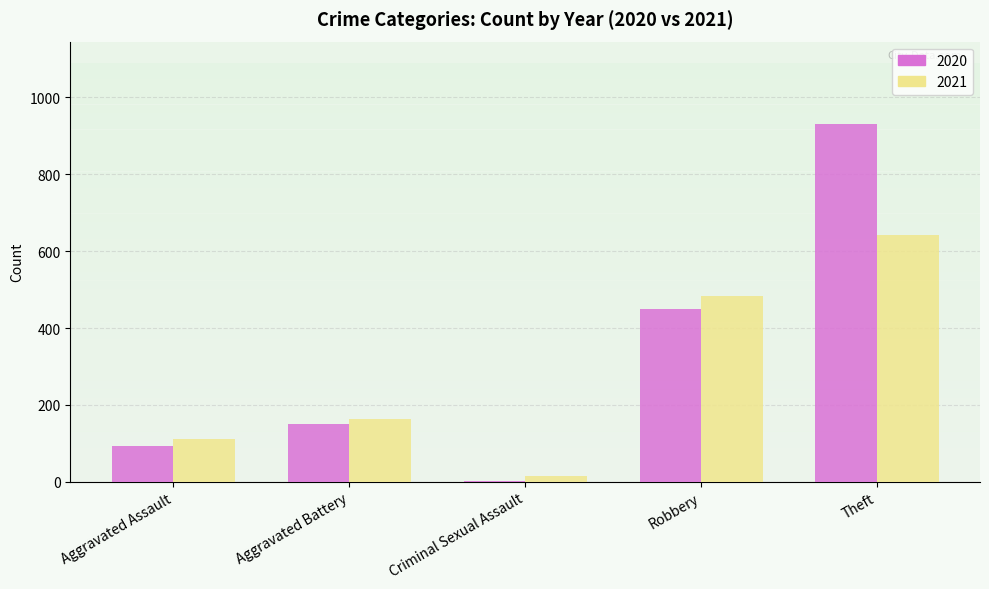

What is the maximum value for 2020?

930